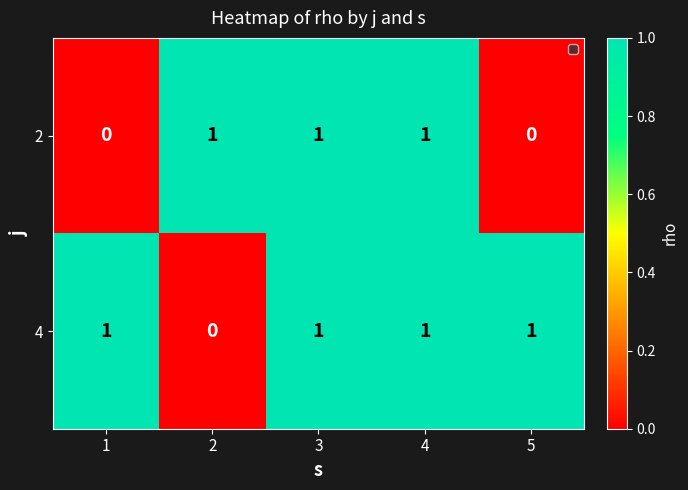

What is the sum of all 2 values?

3